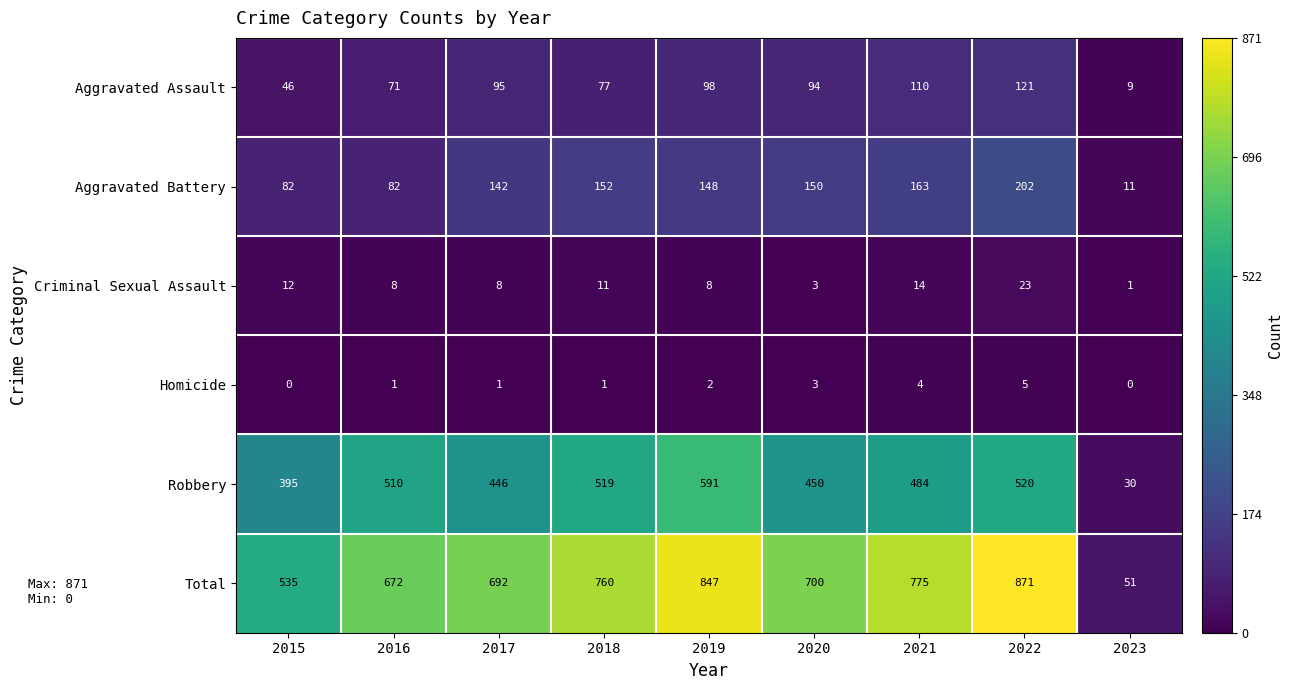

At which category is the sum across all series the highest?

2022